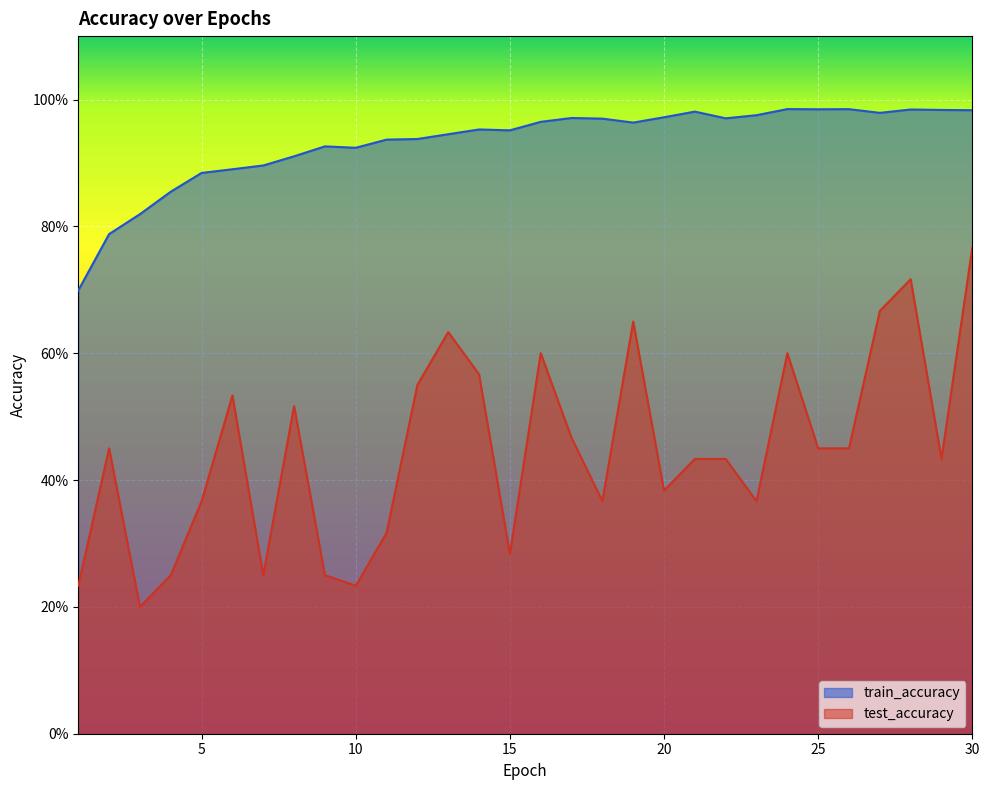

True or false: train_accuracy and test_accuracy cross at least once.

False